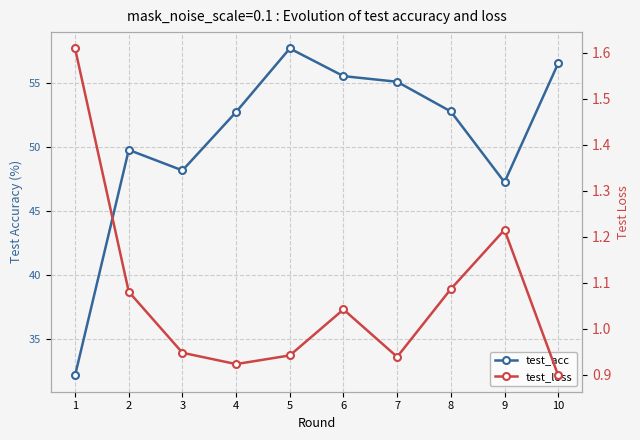

Which category has the highest value across all series?

5